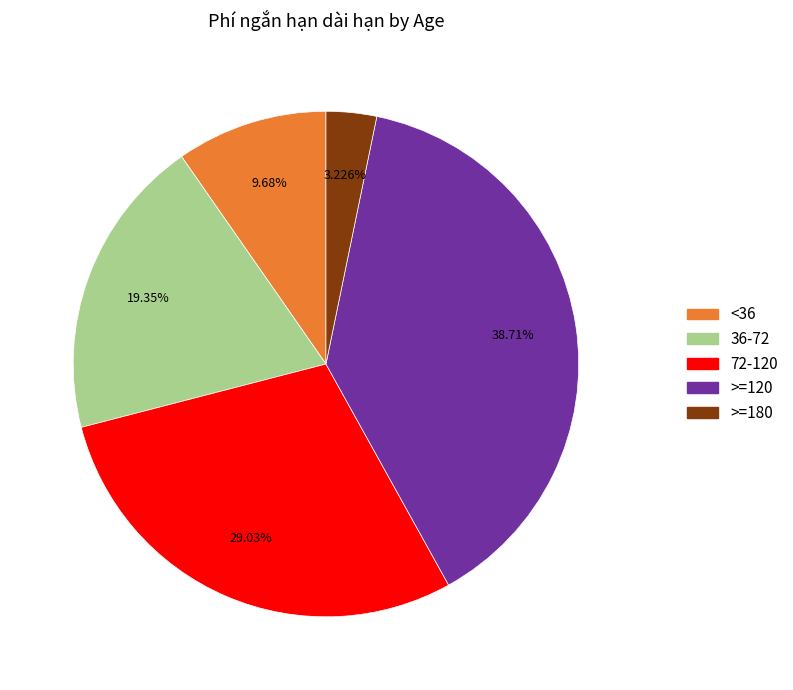

Is there a majority slice in this chart?

No